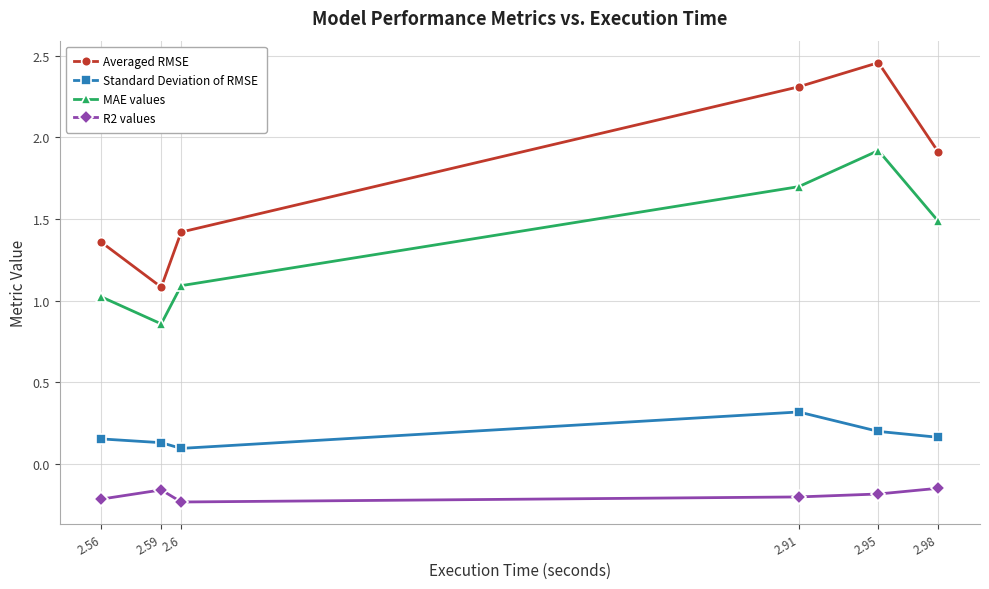

At which category is the sum across all series the highest?

2.95